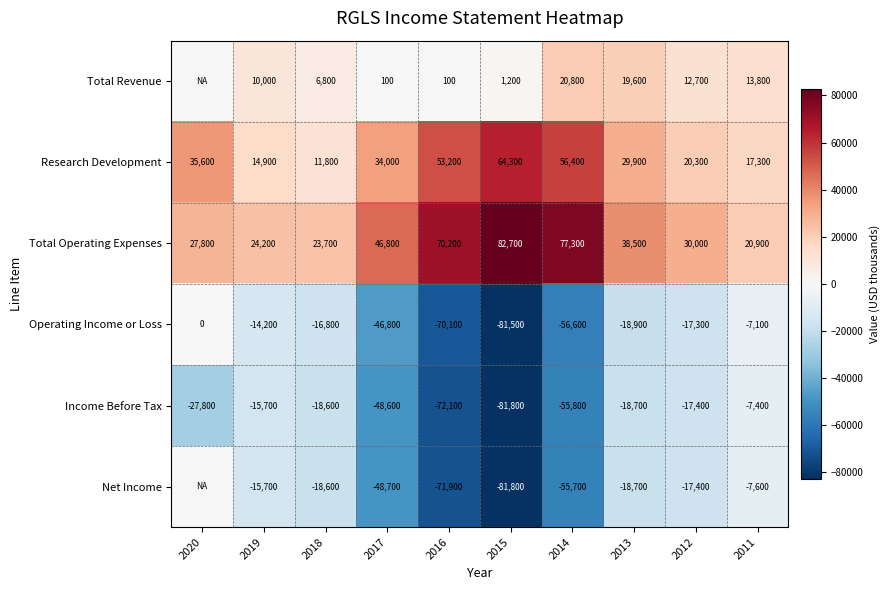

Is it true that Total Operating Expenses equals 38500 at 2013?

True